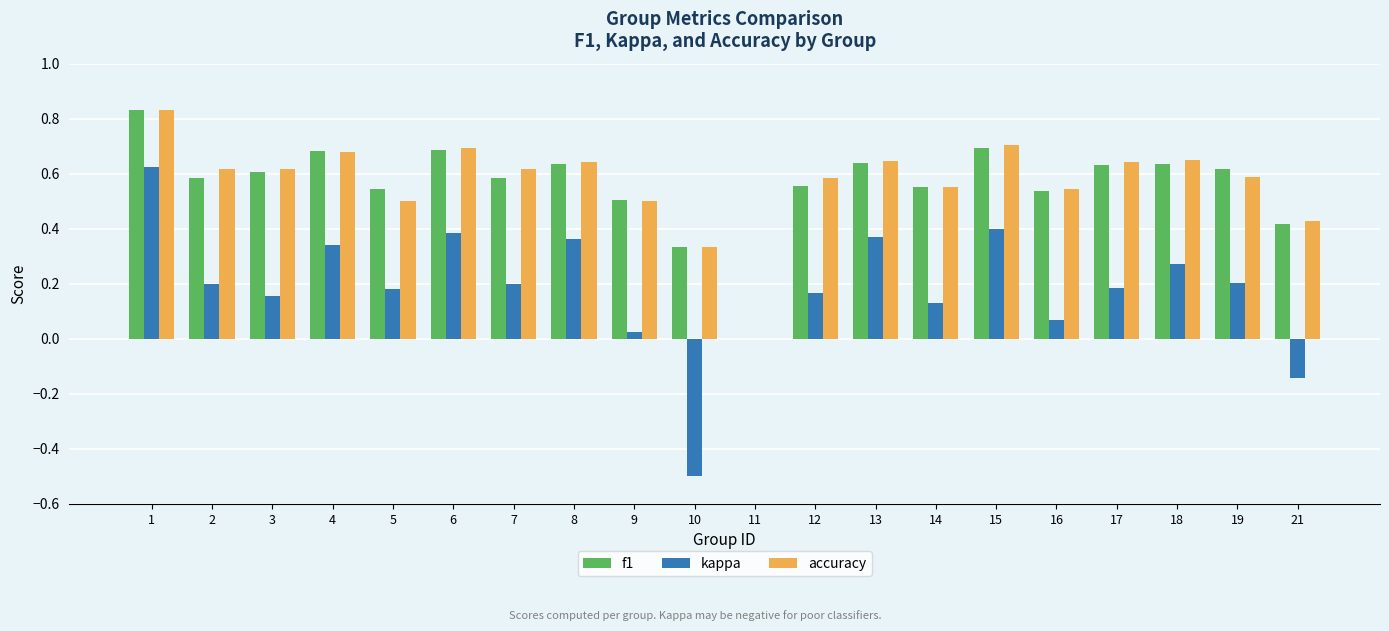

What is the total value across all series at 6?

1.8